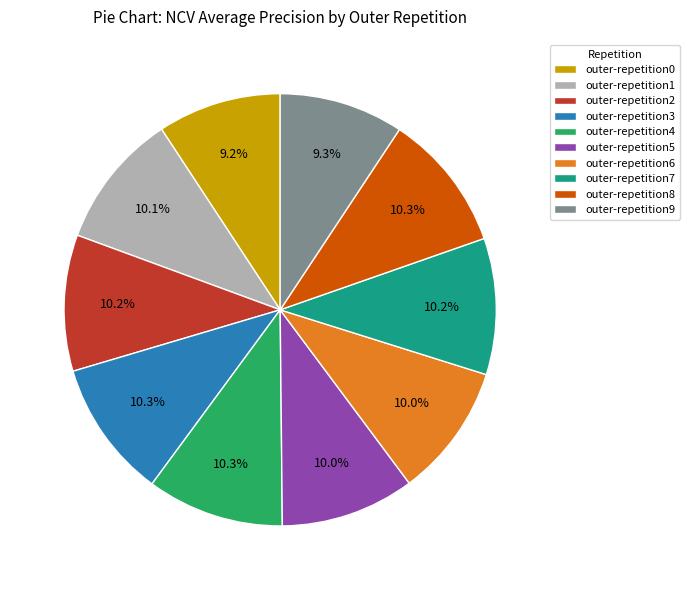

Which has a higher value, outer-repetition3 or outer-repetition9?

outer-repetition3